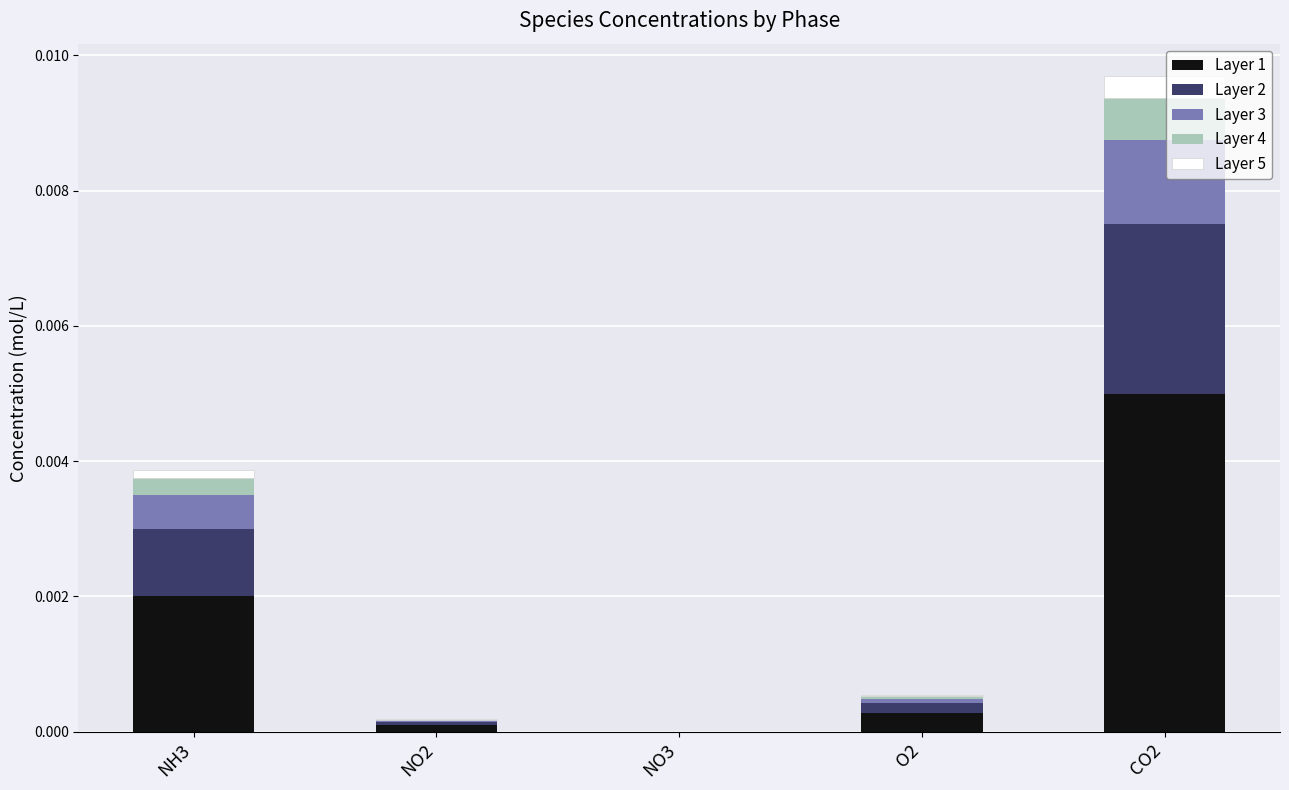

At which category is the sum across all series the highest?

CO2